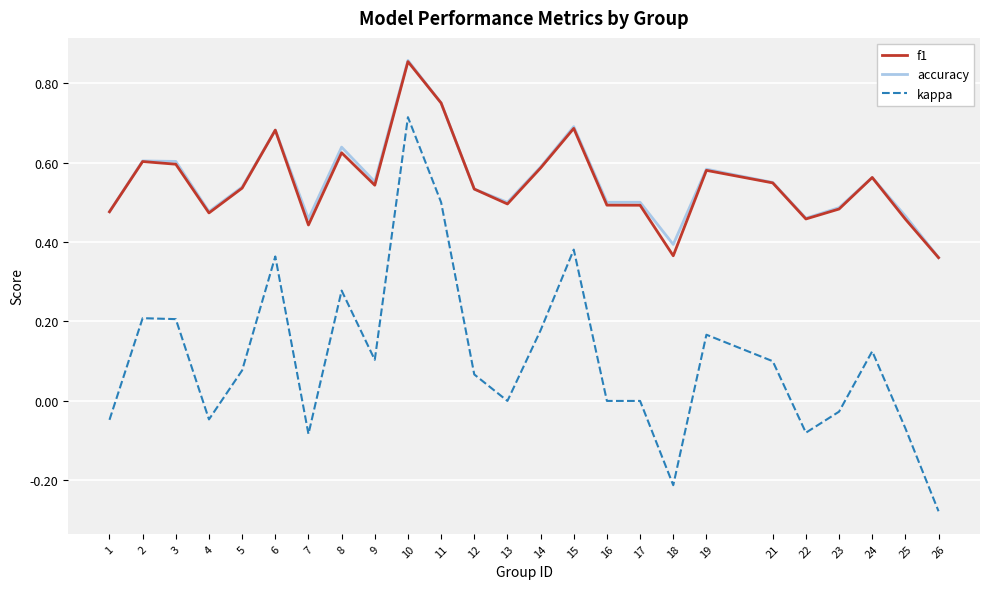

Does the chart have visible grid lines?

Yes